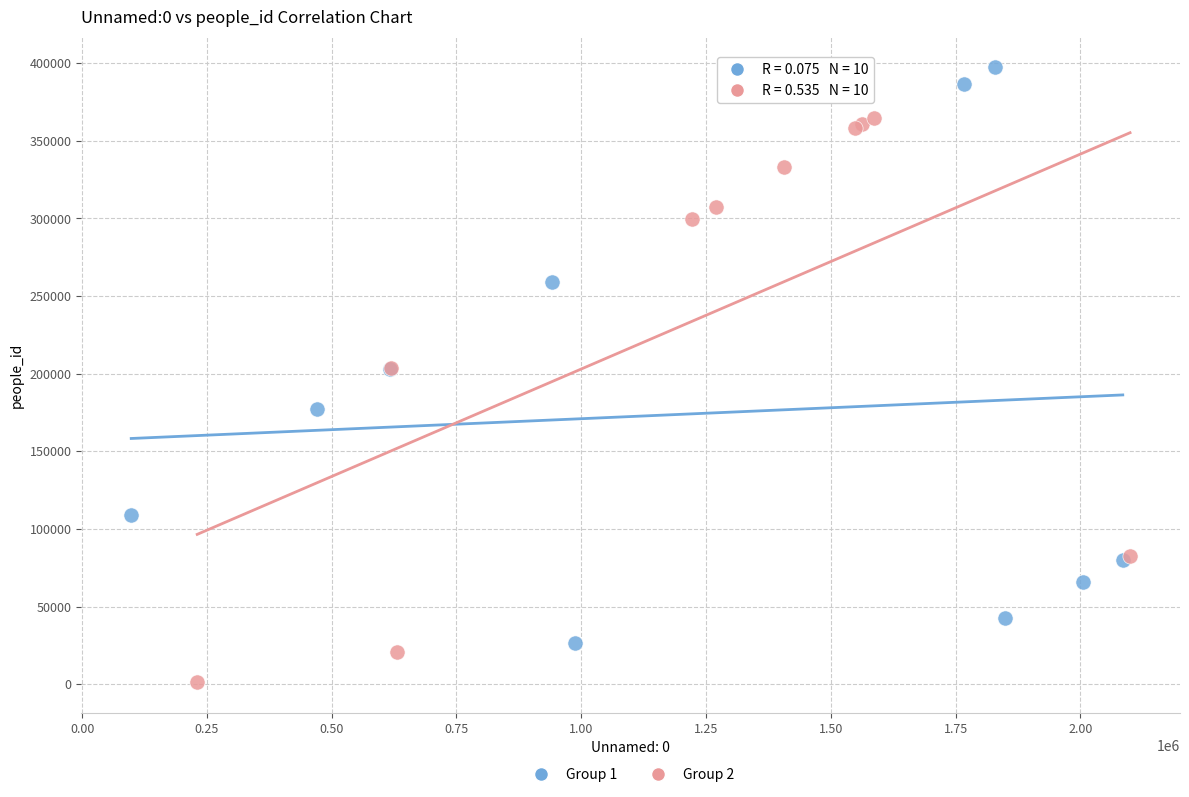

Which series contains the highest Y value?

Group 1